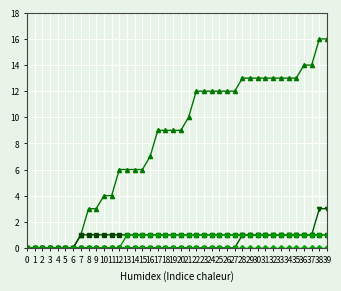

What is the greatest value displayed?

16